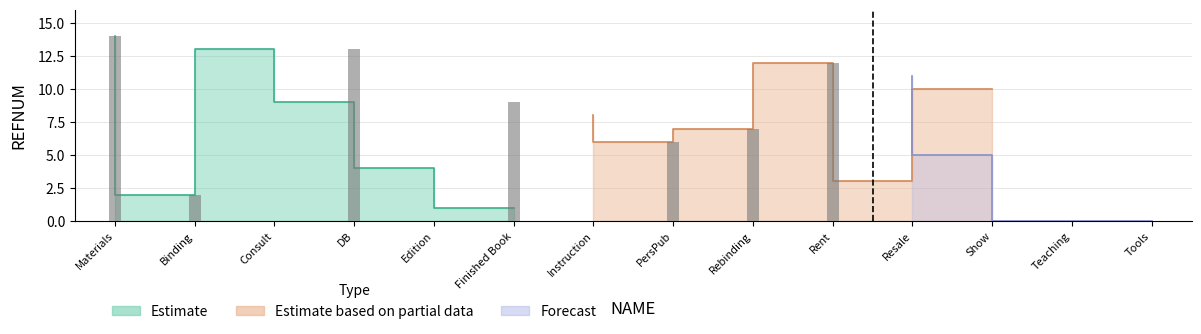

How many values in the Estimate series are below 9?

3